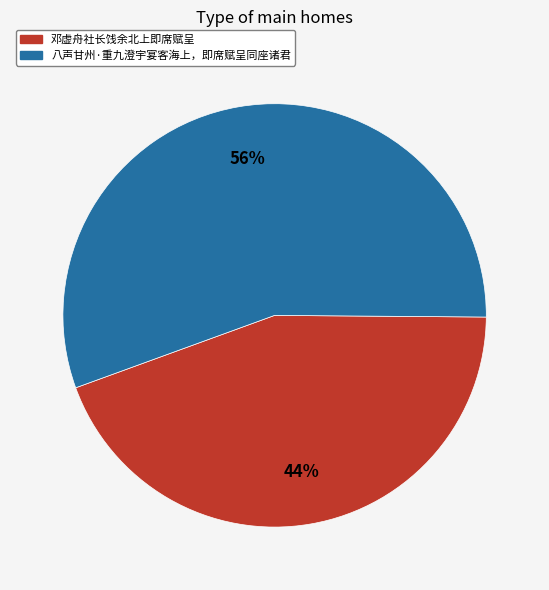

Combined, do 邓虚舟社长饯余北上即席赋呈 and 八声甘州·重九澄宇宴客海上，即席赋呈同座诸君 account for over 50%?

Yes